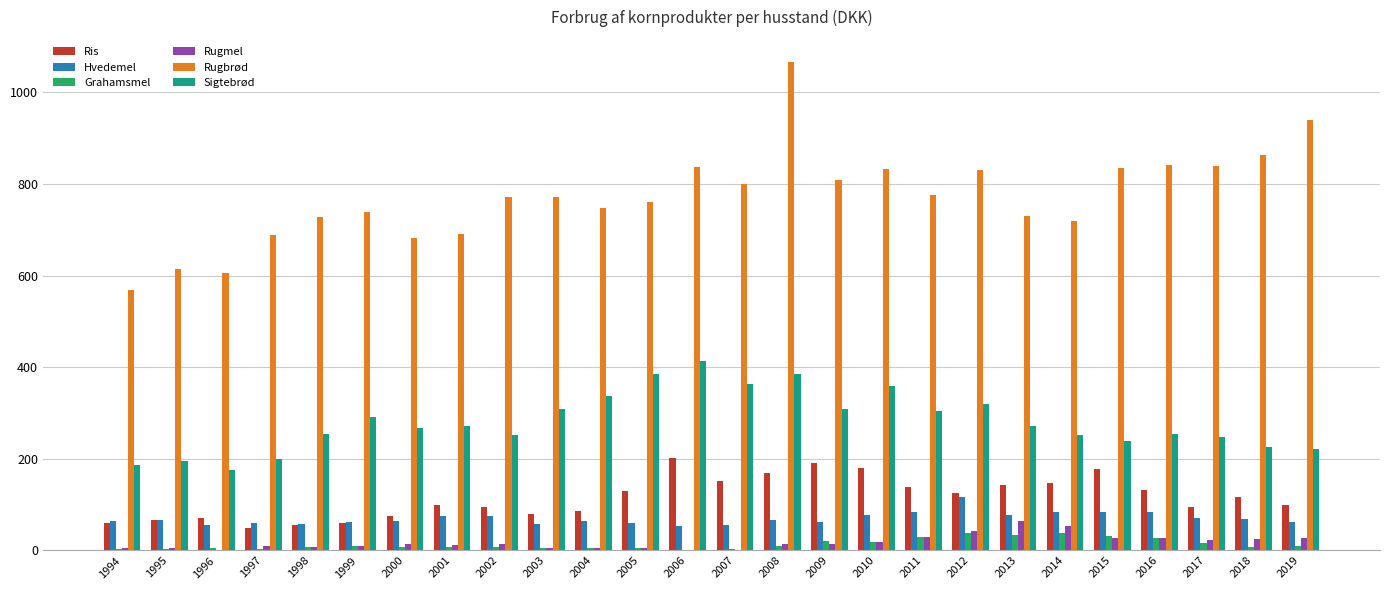

Which category has the highest value across all series?

2008